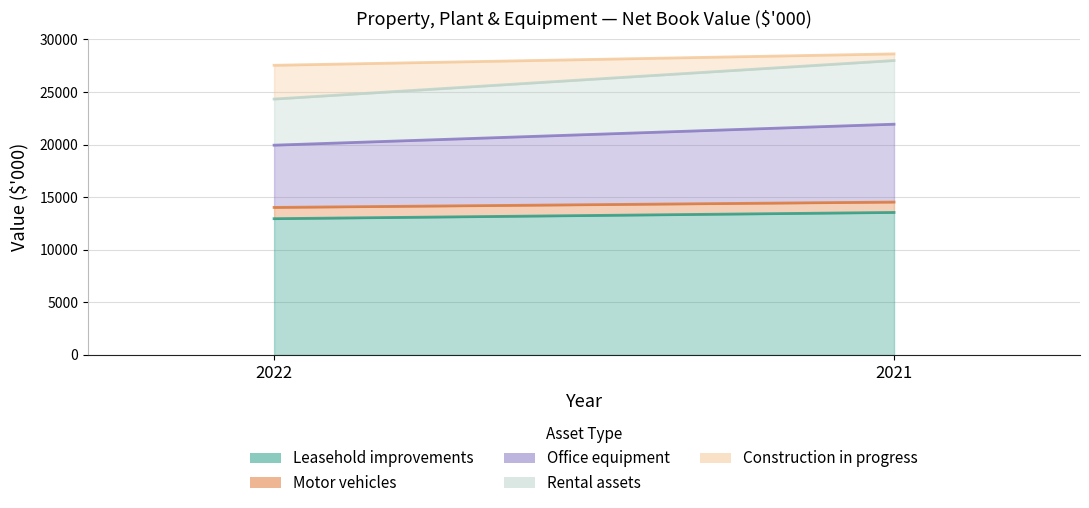

What is the approximate value of Rental assets at 2021?

6054